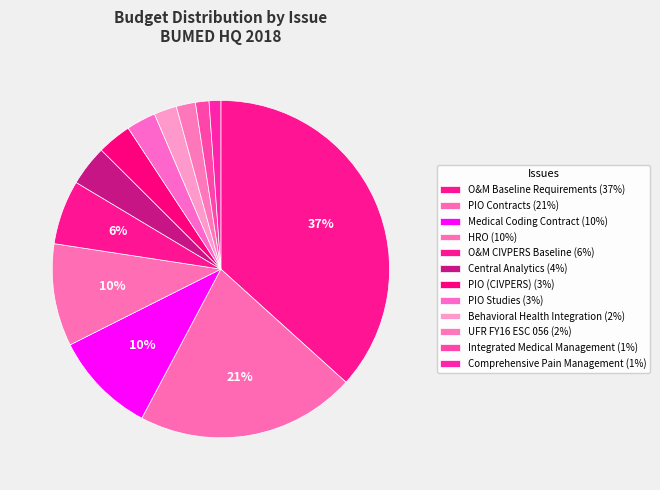

Count the number of slices in the pie.

12